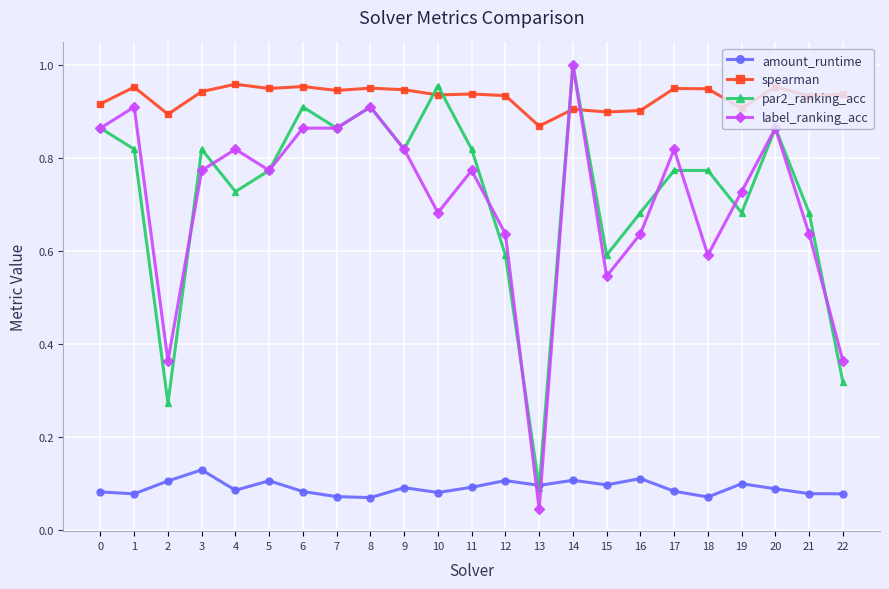

Between 7 and 18, which series saw the biggest shift?

label_ranking_acc